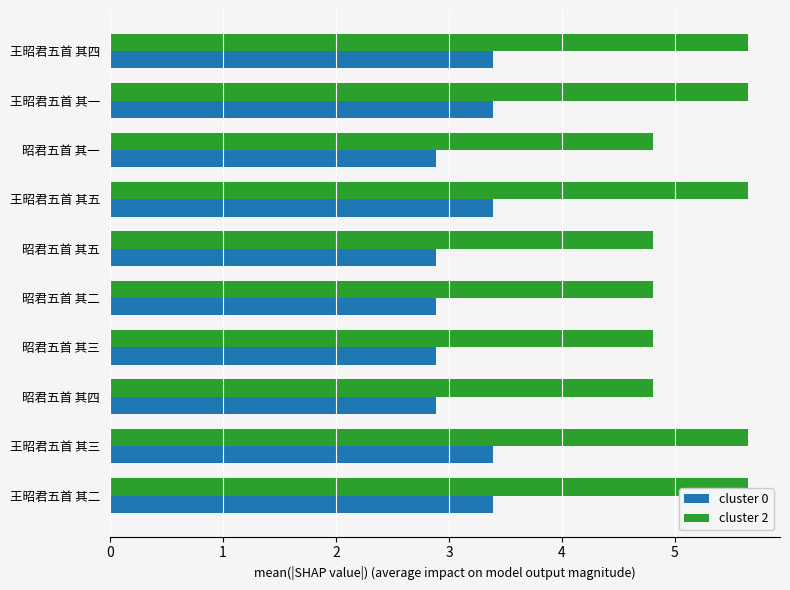

Rank the series by their average value, from highest to lowest.

cluster 2, cluster 0